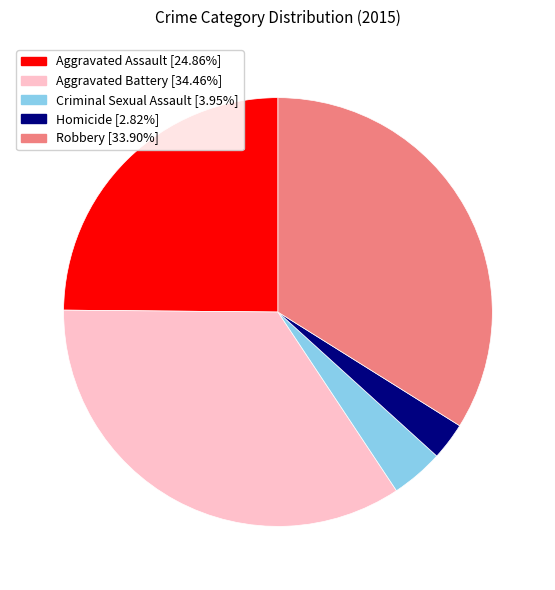

Does any single category account for the majority?

No